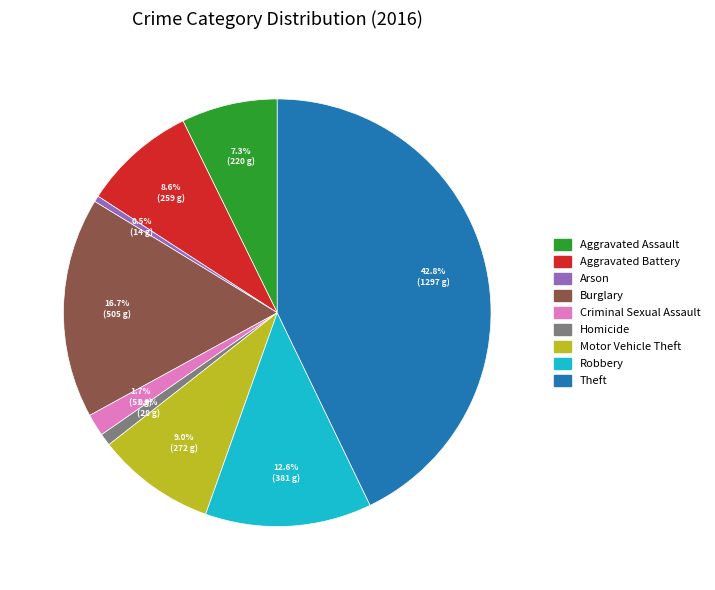

Is Criminal Sexual Assault the majority of the pie?

No